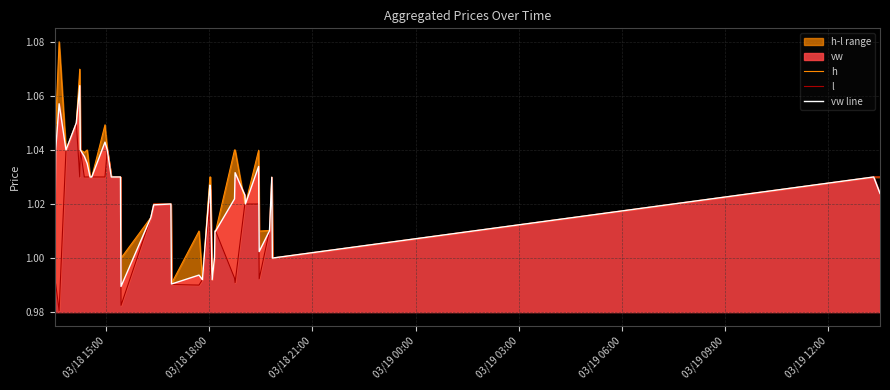

Reading left to right, transcribe all the data shown in this chart.

h: 1.1	1.1	1.1	1.0	1.1	1.1	1.0	1.0	1.0	1.0	1.0	1.0	1.0	1.0	1.0	1.0	1.0	1.0	1.0	1.0	1.0	1.0	1.0	1.0	1.0	1.0	1.0	1.0	1.0	1.0	1.0	1.0	1.0	1.0	1.0	1.0	1.0	1.0	1.0	1.0
l: 1.0	1.0	1.0	1.0	1.1	1.0	1.0	1.0	1.0	1.0	1.0	1.0	1.0	1.0	1.0	1.0	1.0	1.0	1.0	1.0	1.0	1.0	1.0	1.0	1.0	1.0	1.0	1.0	1.0	1.0	1.0	1.0	1.0	1.0	1.0	1.0	1.0	1.0	1.0	1.0
vw line: 1.0	1.0	1.1	1.0	1.1	1.1	1.0	1.0	1.0	1.0	1.0	1.0	1.0	1.0	1.0	1.0	1.0	1.0	1.0	1.0	1.0	1.0	1.0	1.0	1.0	1.0	1.0	1.0	1.0	1.0	1.0	1.0	1.0	1.0	1.0	1.0	1.0	1.0	1.0	1.0